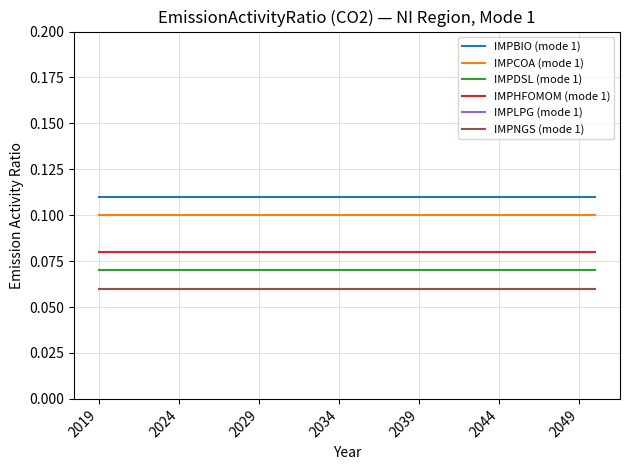

What is the maximum value for IMPCOA (mode 1)?

0.1